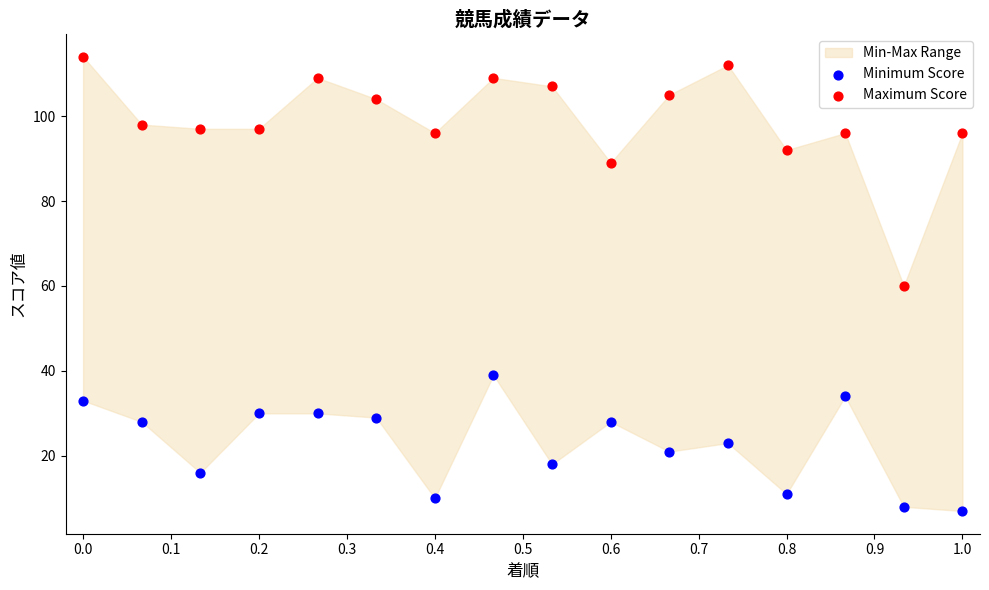

Which series contains the highest Y value?

Maximum Score